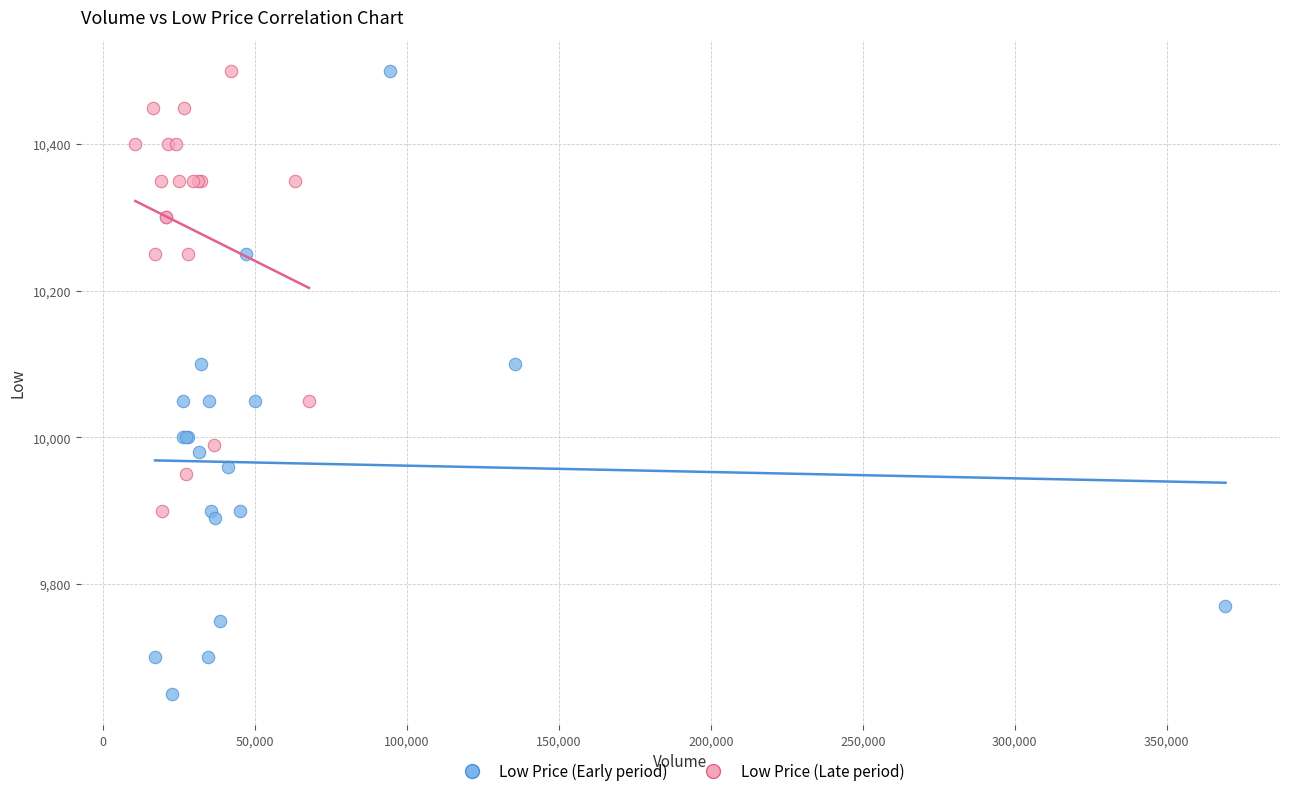

Which series has the widest spread of Y values?

Low Price (Early period)